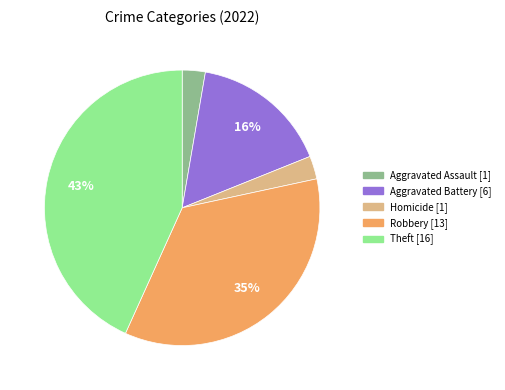

Does any single category account for the majority?

No